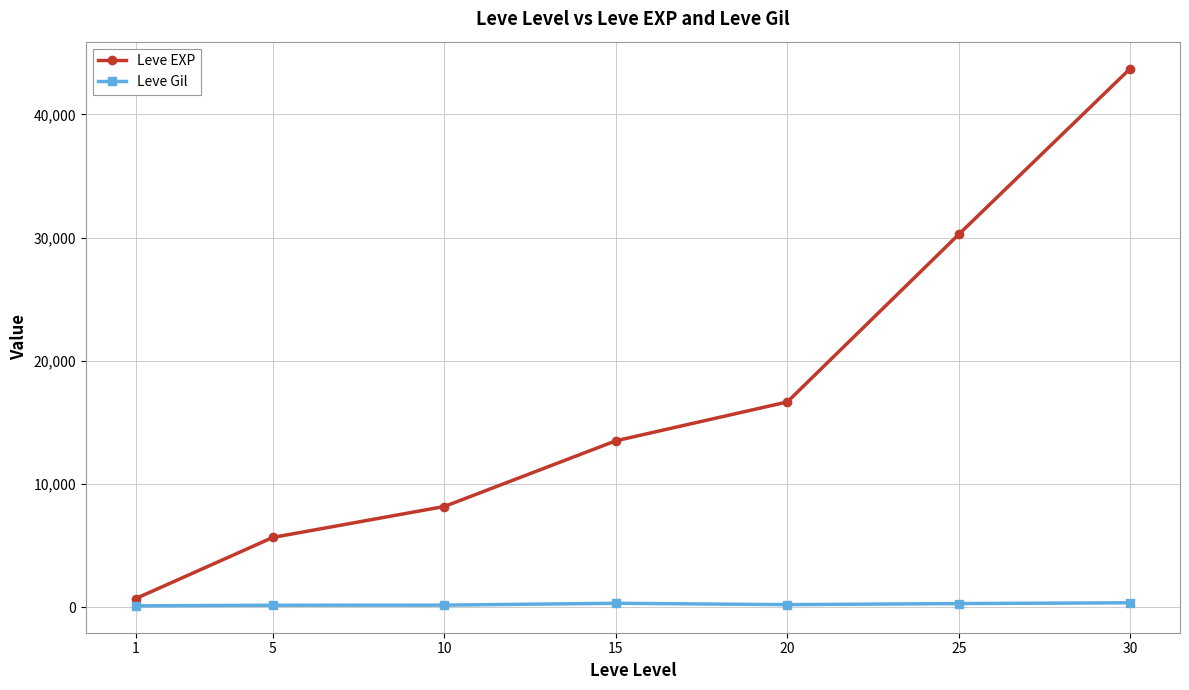

What is the difference between the maximum and minimum values in the Leve EXP series?

43030.0